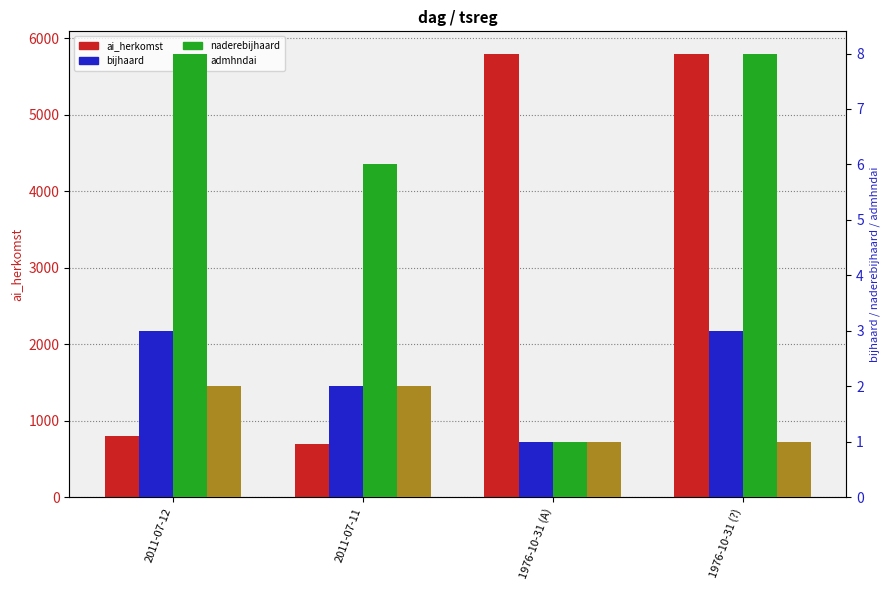

At which category is the sum across all series the highest?

1976-10-31 (?)